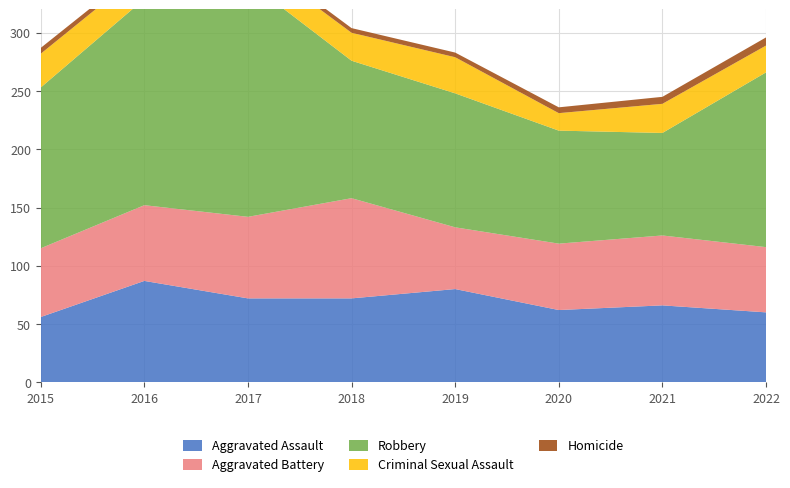

Reading right to left, what are all the values shown in this chart?

Aggravated Assault: 60	66	62	80	72	72	87	56
Aggravated Battery: 56	60	57	53	86	70	65	59
Robbery: 150	88	97	115	118	202	177	138
Criminal Sexual Assault: 23	25	15	31	24	22	25	29
Homicide: 7	6	5	4	4	4	4	5